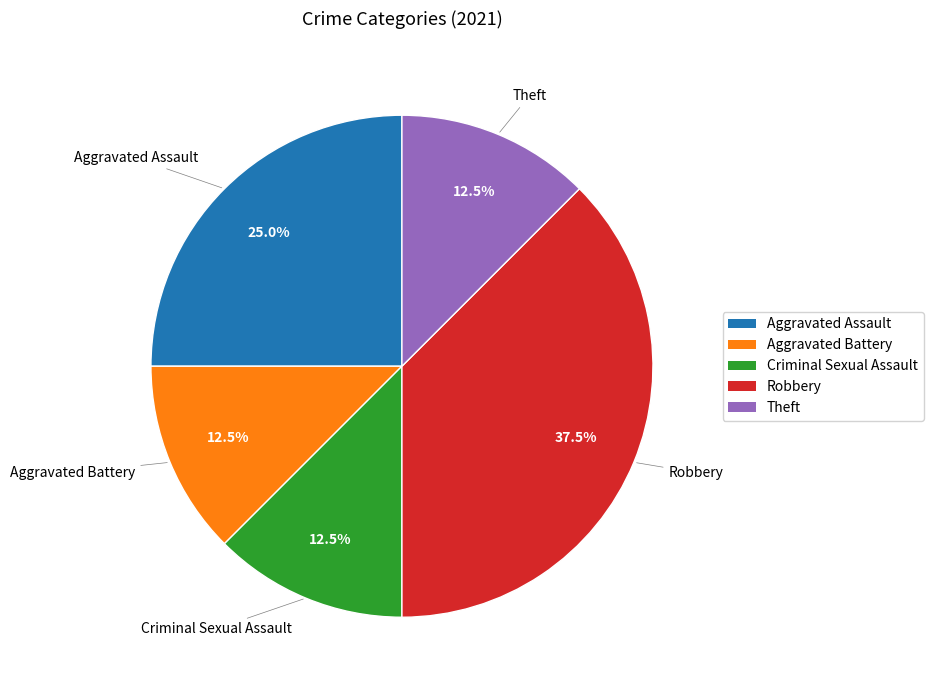

True or false: Criminal Sexual Assault accounts for 1% of the total.

False